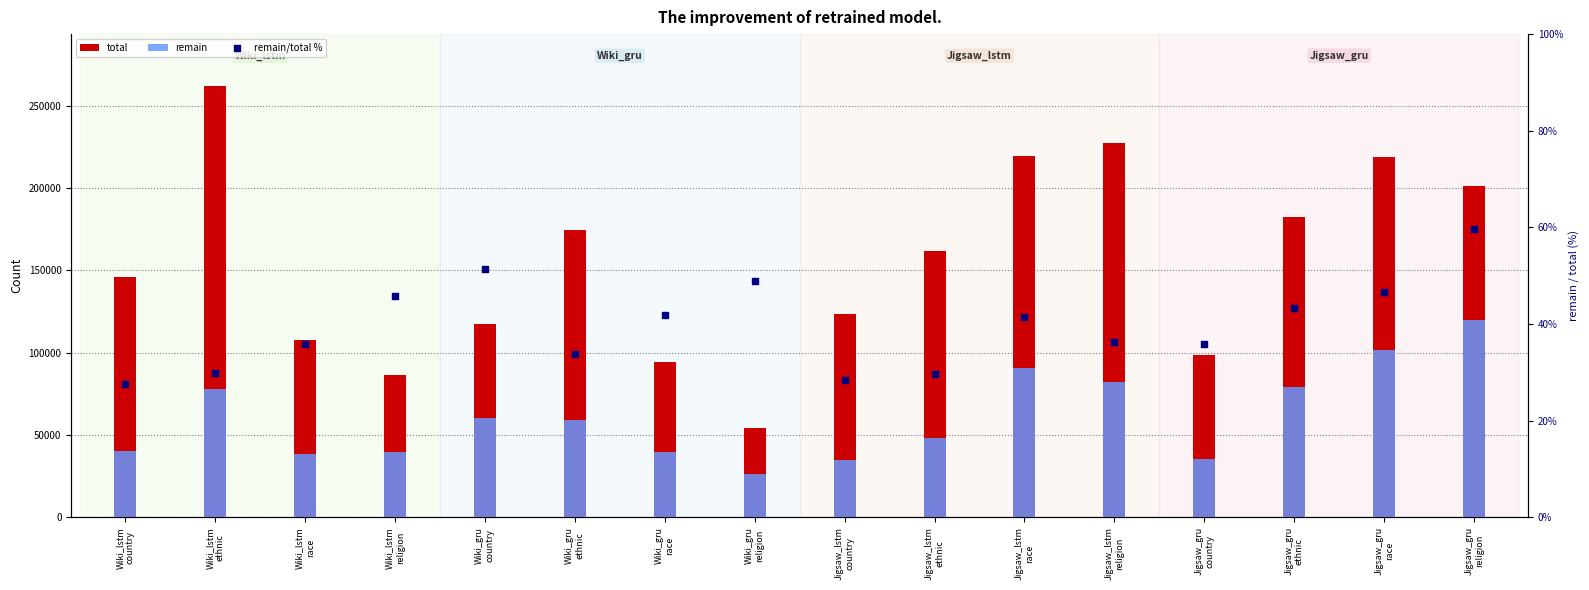

Which series has the largest total across all categories?

total